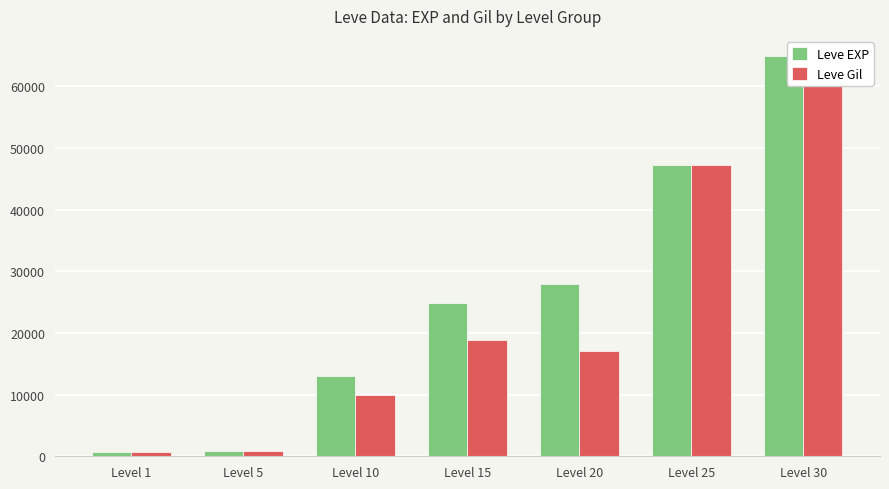

The Leve Gil series shows 9990 at Level 10. True or false?

True